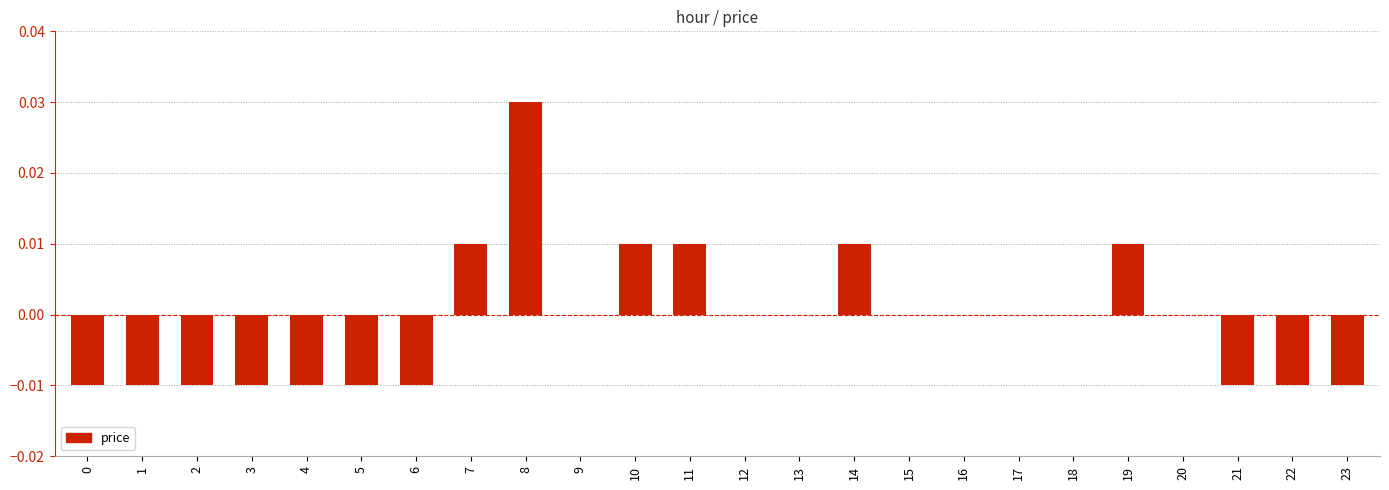

The chart shows a value of 0.0 at 16. True or false?

True